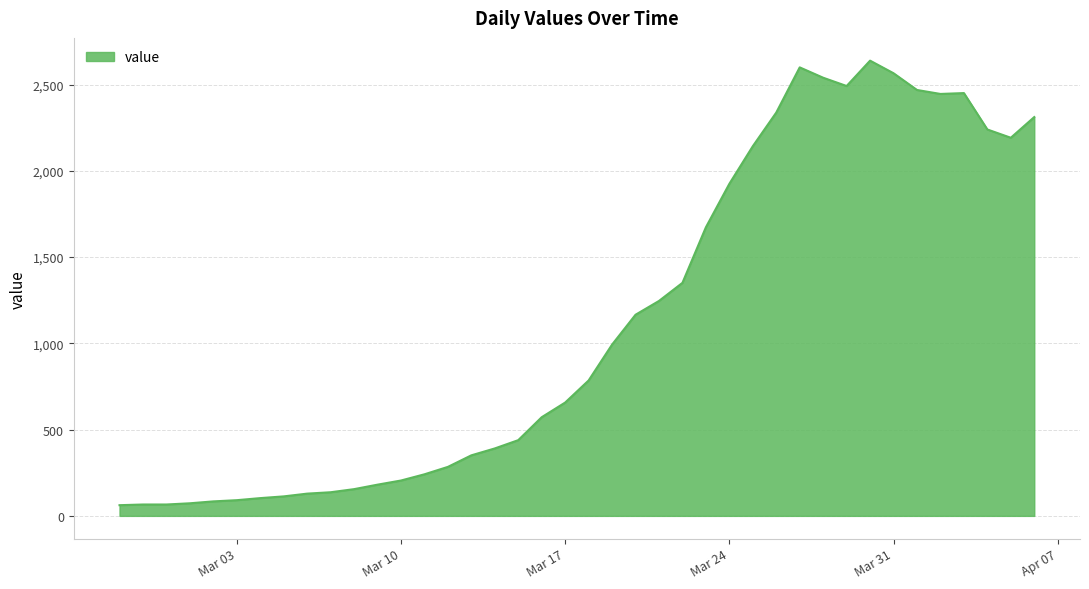

What is the minimum value shown in the chart?

62